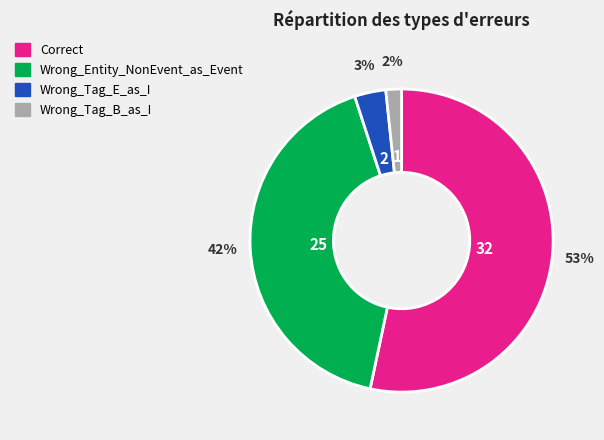

Is the sum of Wrong_Tag_B_as_I and Wrong_Tag_E_as_I greater than half?

No